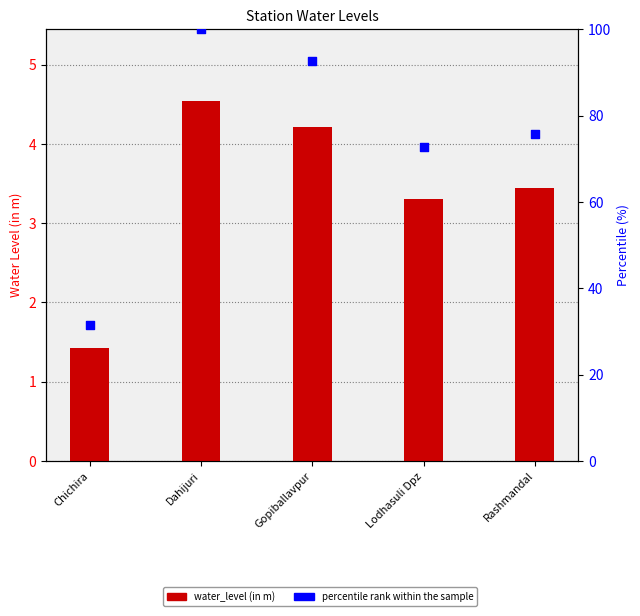

At which category is the sum across all series the highest?

Dahijuri